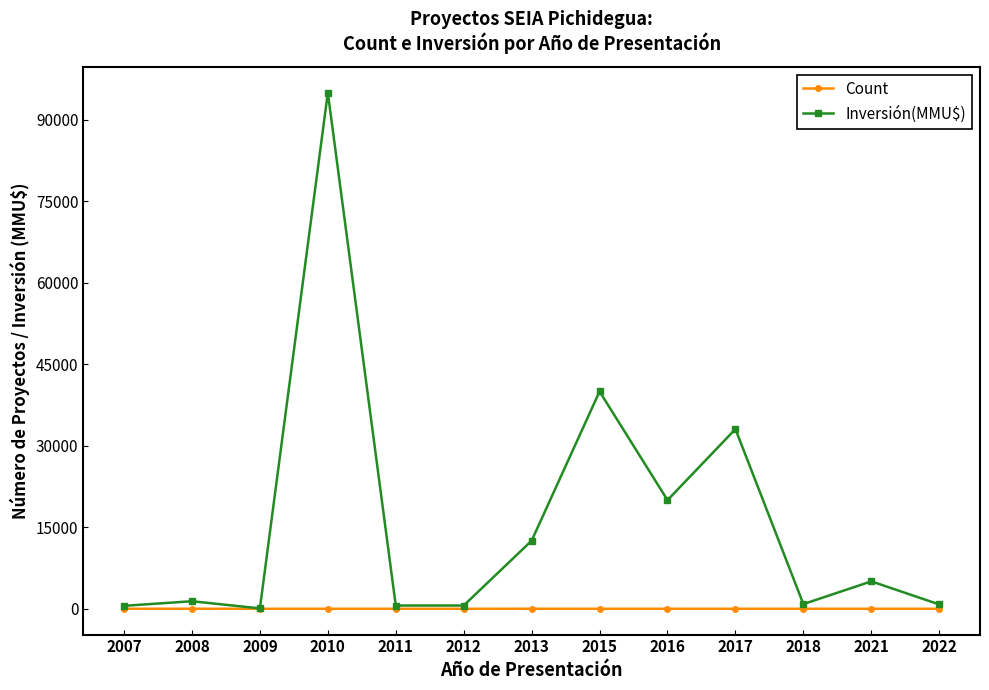

What is the sum of the Inversión(MMU$) values at 2011 and 2015?

40600